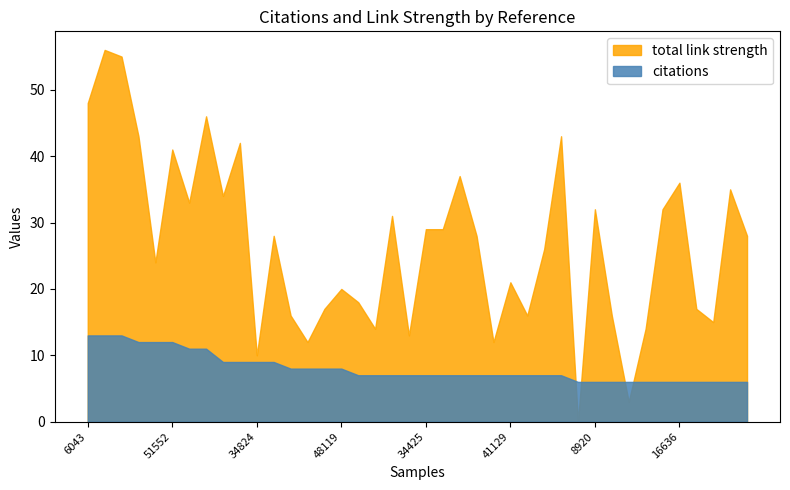

How many intersections are there between total link strength and citations?

4